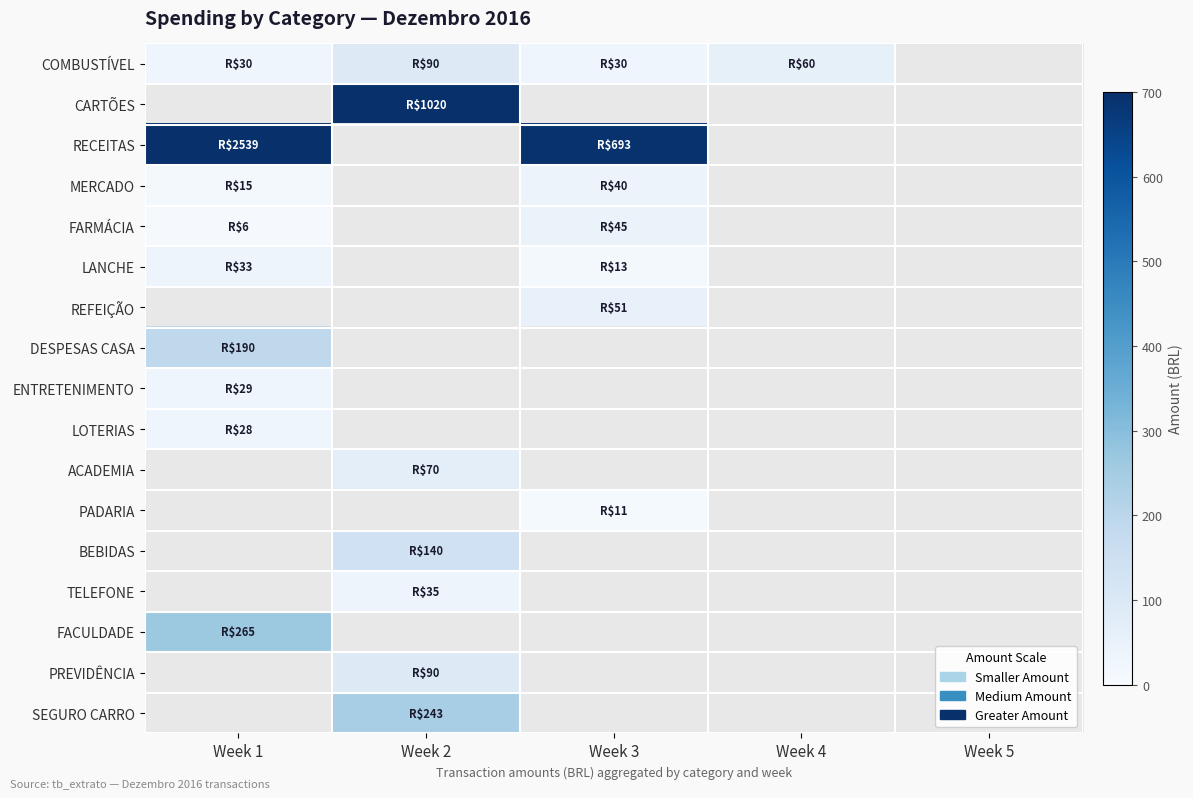

Is the value of FACULDADE at Week 3 greater than the value of ACADEMIA at Week 3?

No